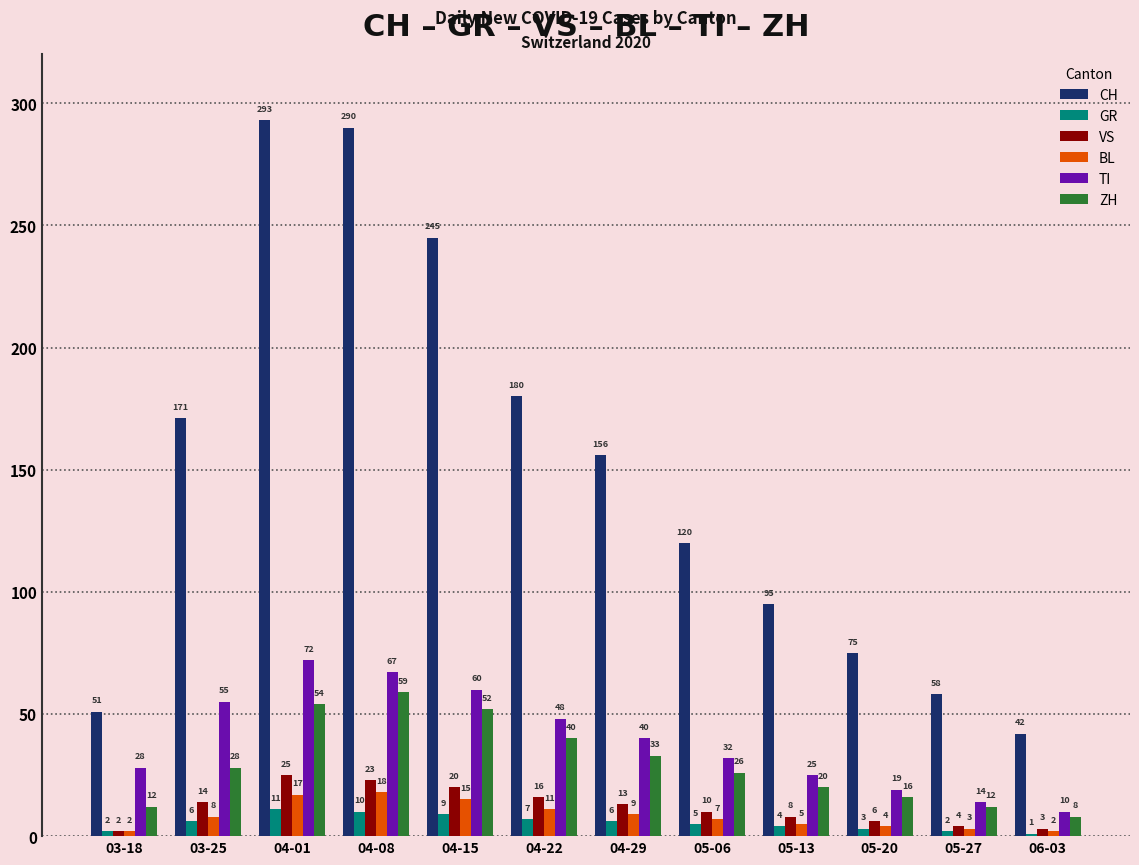

What is the label of the 2nd bar from the right?

05-27